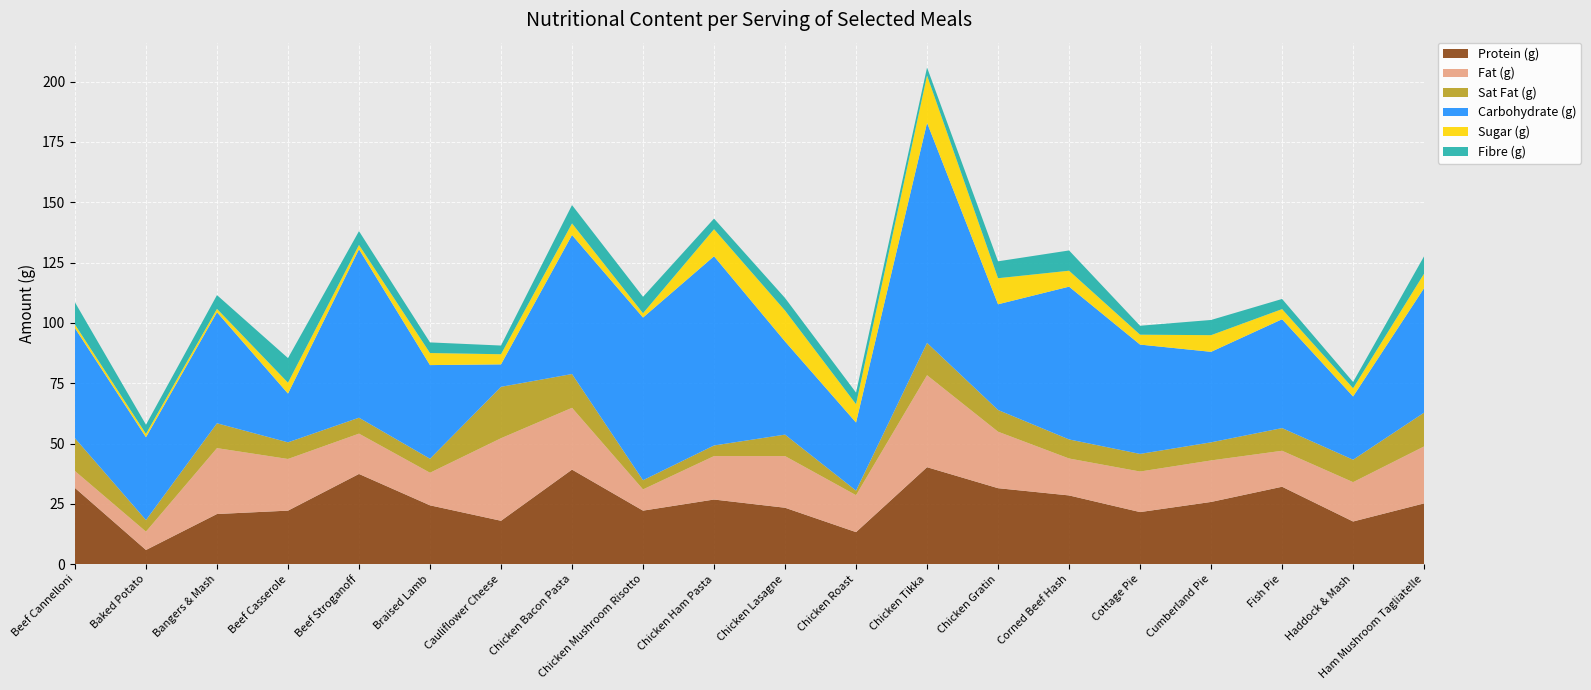

Reading left to right, what are all the values shown in this chart?

Protein (g): 31.6	5.9	20.8	22.2	37.4	24.4	18.0	39.2	22.2	26.8	23.4	13.3	40.2	31.5	28.5	21.6	25.8	32.1	17.7	25.2
Fat (g): 7.0	7.6	27.3	21.4	16.7	13.5	34.2	25.6	8.8	18.0	21.4	15.3	38.1	23.4	15.3	16.8	17.2	14.9	16.3	23.6
Sat Fat (g): 13.6	4.8	10.3	6.9	6.6	5.8	21.3	14.0	3.8	4.4	8.9	1.9	13.4	9.0	7.9	7.3	7.5	9.4	9.3	14.0
Carbohydrate (g): 45.6	34.3	46.0	20.2	69.8	38.8	9.3	57.6	67.4	78.4	38.6	28.2	91.2	43.8	63.3	45.3	37.5	45.1	26.2	51.6
Sugar (g): 1.5	1.4	1.4	4.5	1.8	5.0	4.2	4.8	1.8	11.2	12.8	7.6	19.6	10.8	6.6	4.1	6.9	4.2	3.4	6.0
Fibre (g): 9.2	3.8	5.7	10.2	5.7	4.4	3.6	7.6	6.8	4.4	5.2	4.8	3.3	7.0	8.4	3.7	6.3	4.2	2.6	7.2